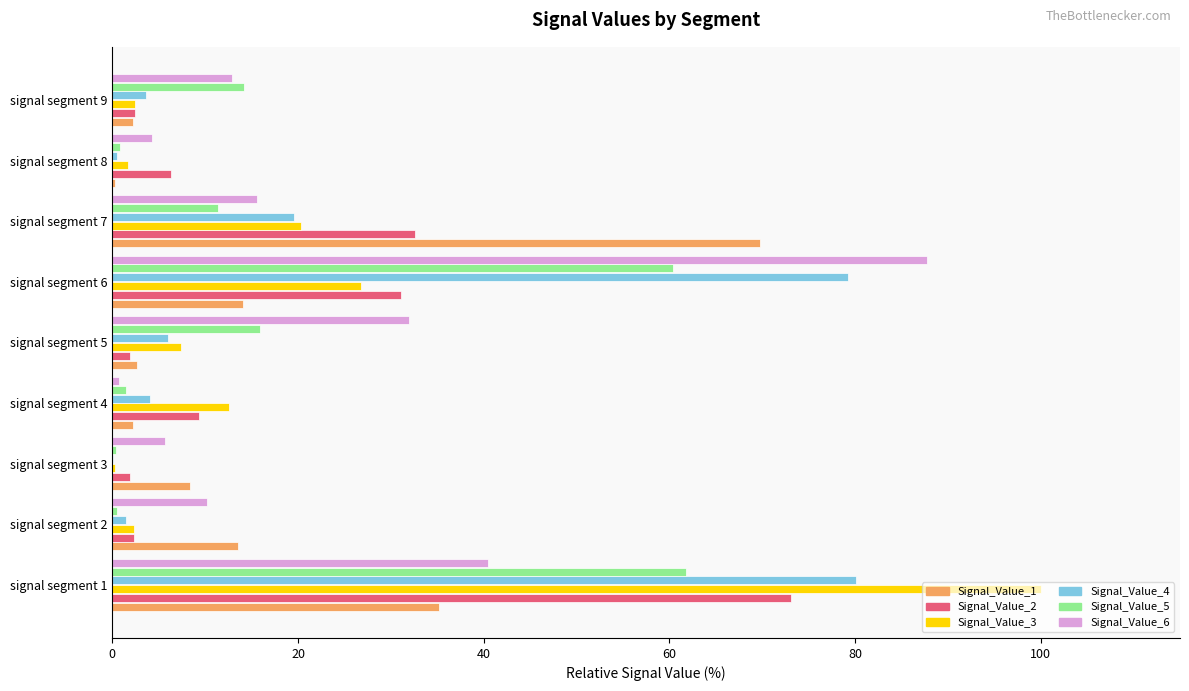

True or false: Signal_Value_4 has a value of 19.6 at signal segment 7.

True